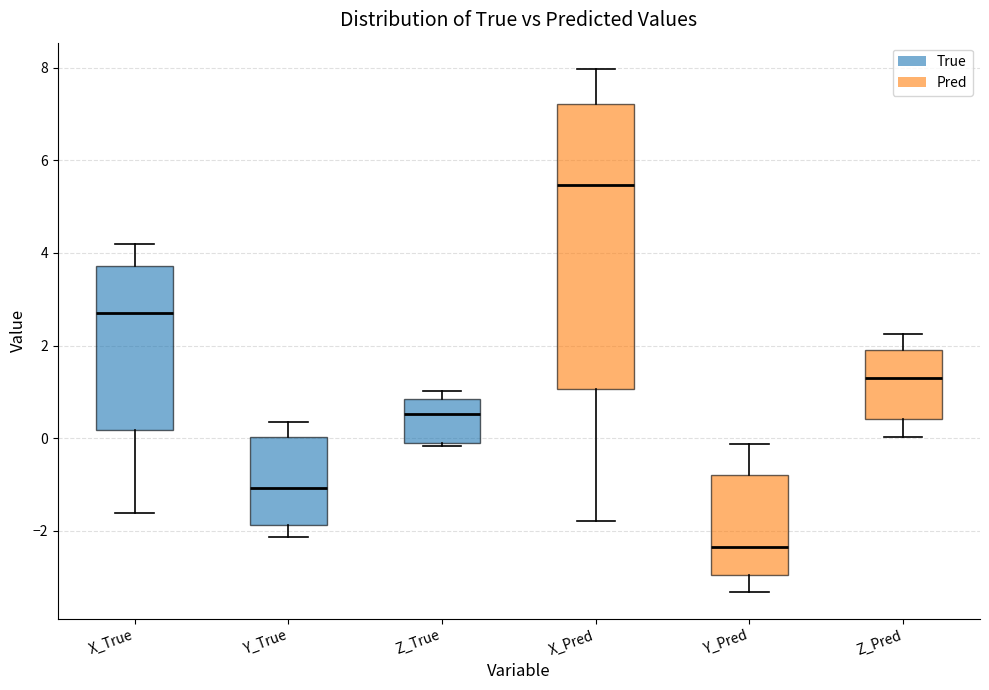

Reading left to right, transcribe this box plot: for each box, give where its median line is, the range the box spans, and where its two whiskers end, as read against the y-axis. The values are not printed on the chart, so give them approximately, as read against the axis.

X_True: median 2.8, box 0.2 to 3.8, whiskers -1.6 to 4.2
Y_True: median -1.0, box -1.8 to 0.0, whiskers -2.2 to 0.4
Z_True: median 0.6, box 0.0 to 0.8, whiskers -0.2 to 1.0
X_Pred: median 5.4, box 1.0 to 7.2, whiskers -1.8 to 8.0
Y_Pred: median -2.4, box -3.0 to -0.8, whiskers -3.4 to -0.2
Z_Pred: median 1.2, box 0.4 to 2.0, whiskers 0.0 to 2.2